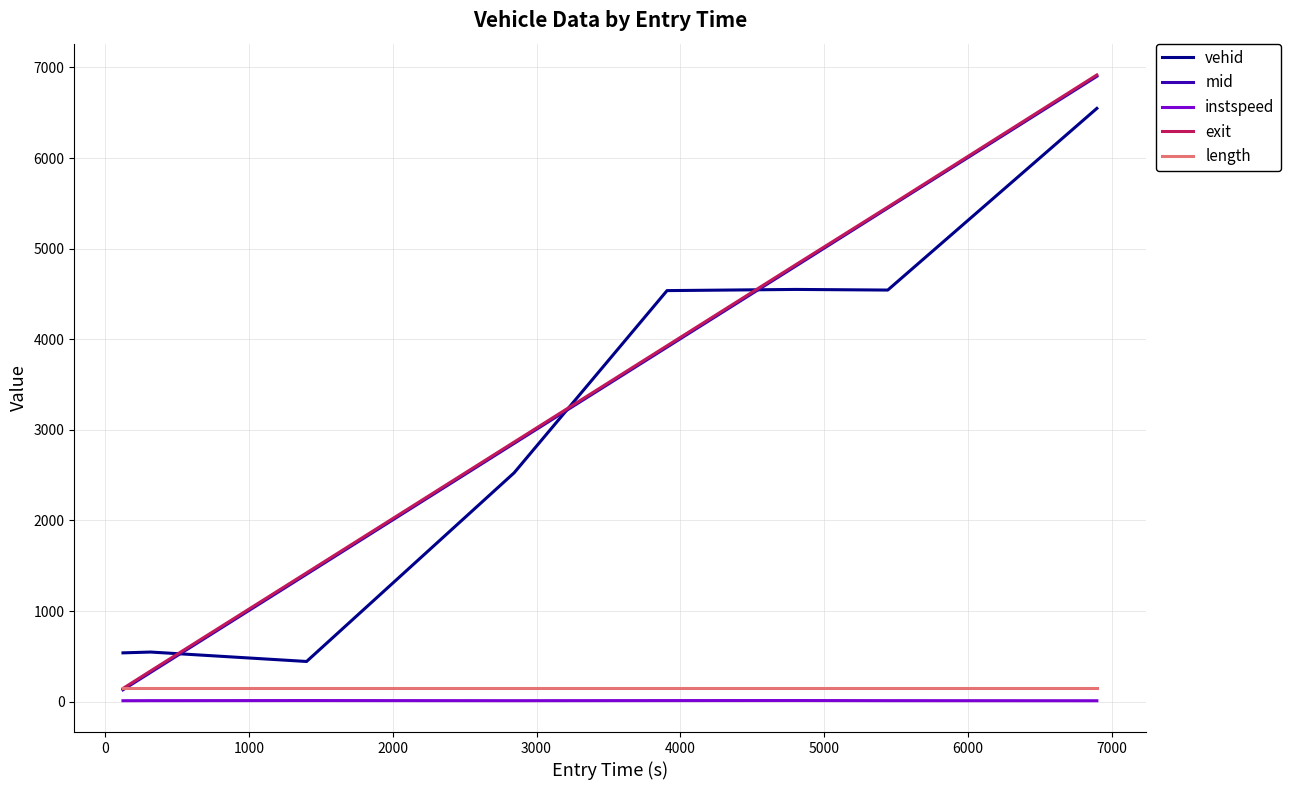

How many distinct data groups are displayed?

5